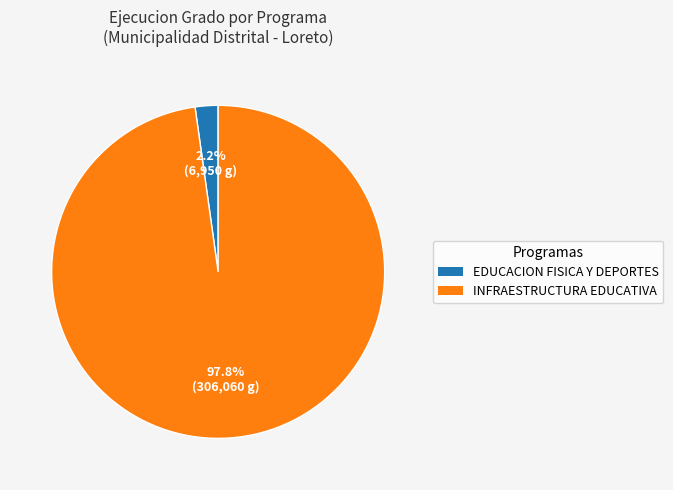

Is there any slice that represents more than half of the pie?

Yes